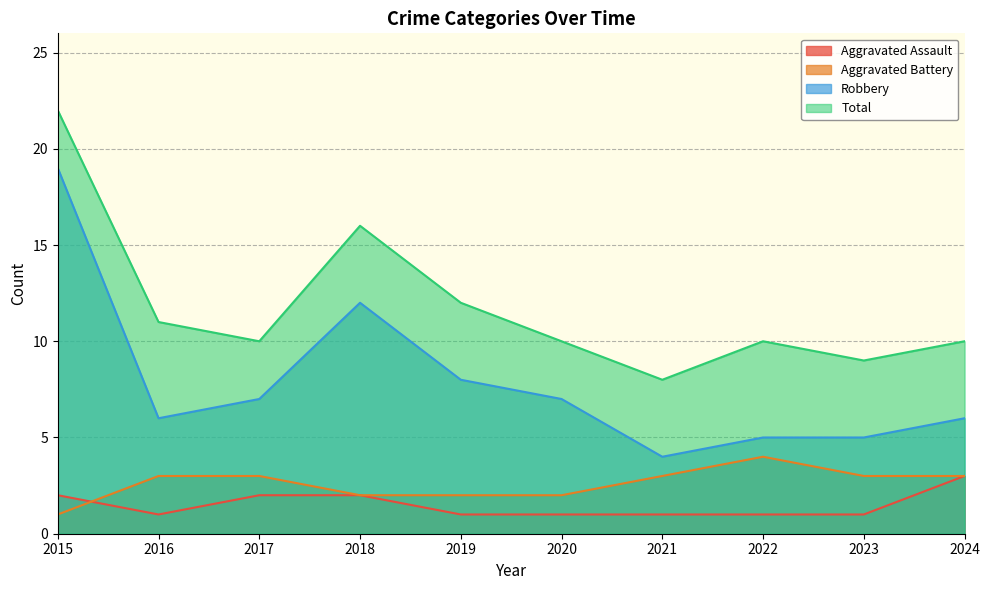

What is the sum of the Total values at 2023 and 2022?

19